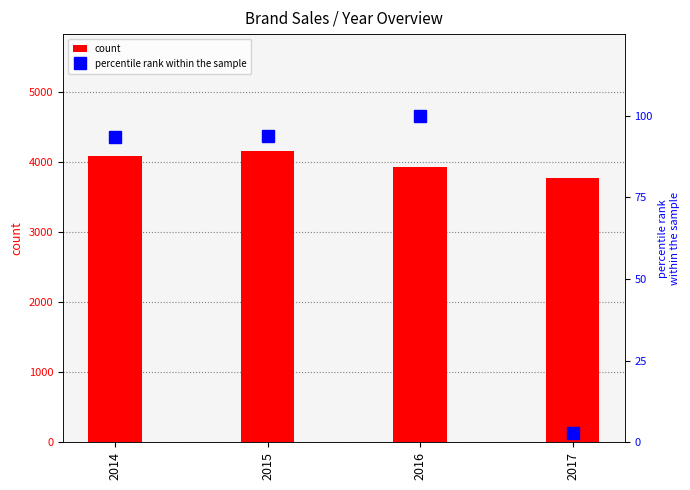

The value of percentile rank within the sample at 2015 is 93.7. True or false?

True